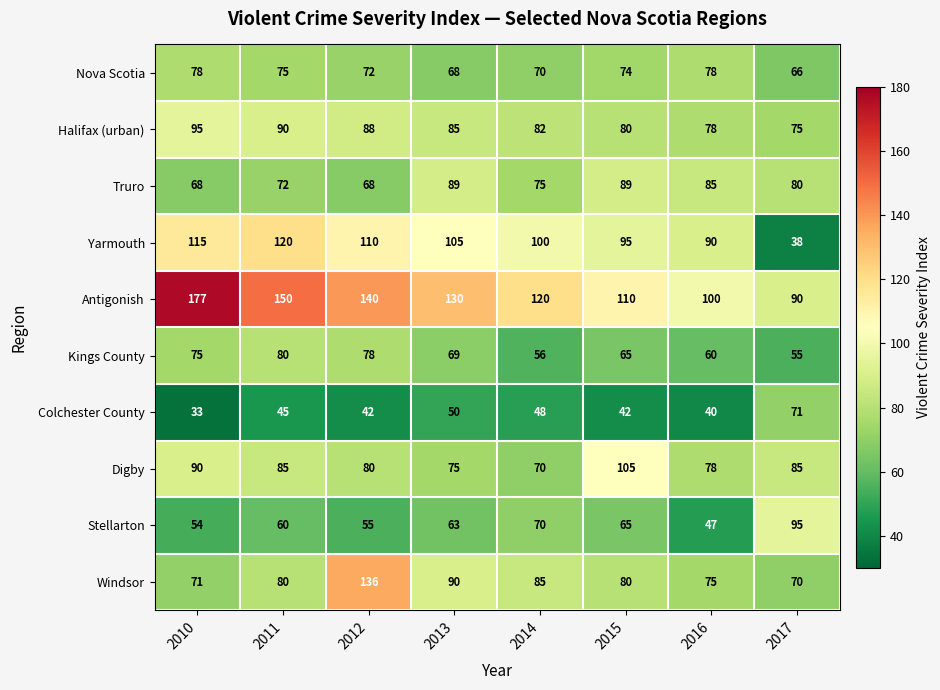

What is the difference between the highest and lowest values at 2015?

68